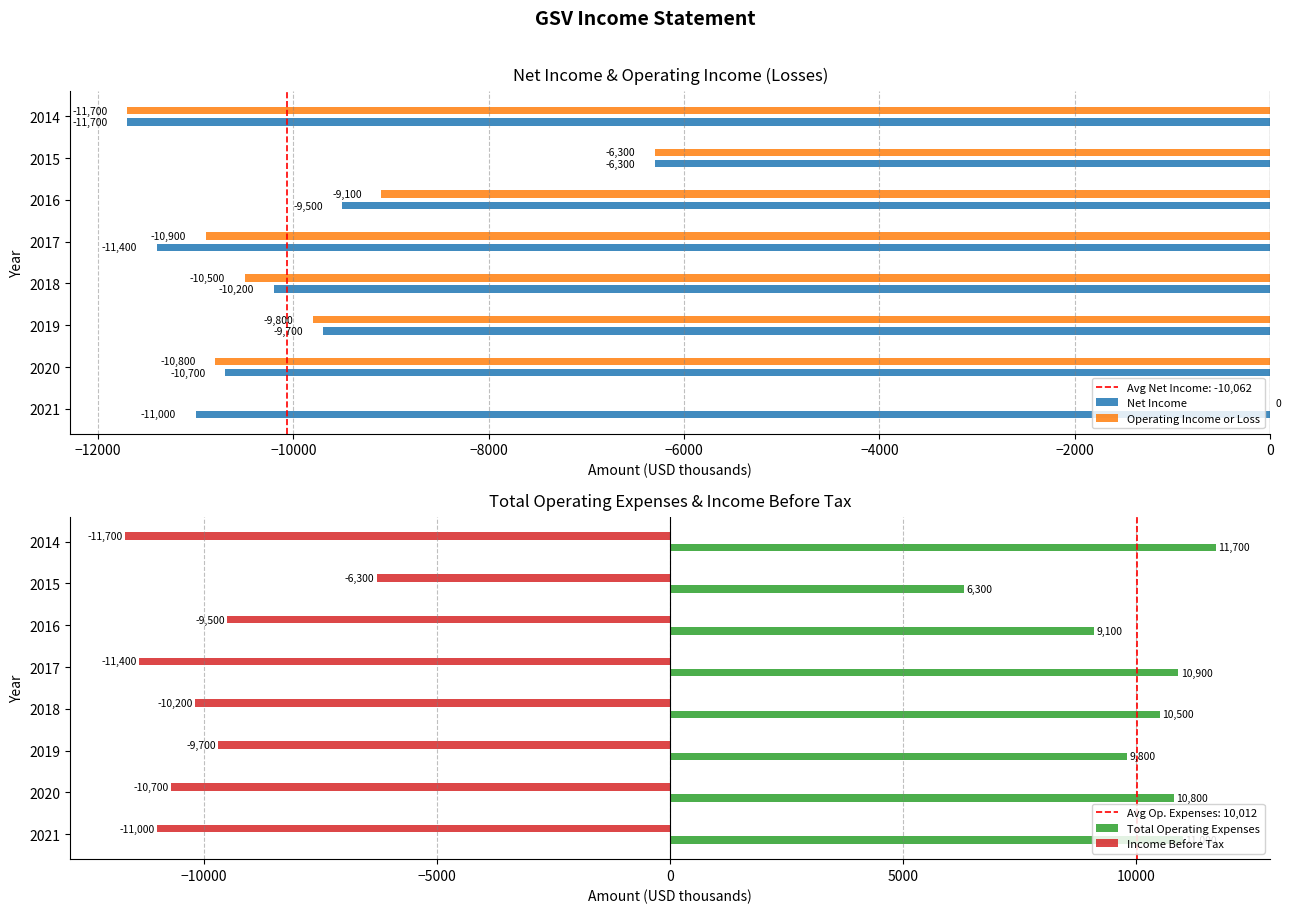

True or false: Operating Income or Loss has a value of -19610 at 2017.

False